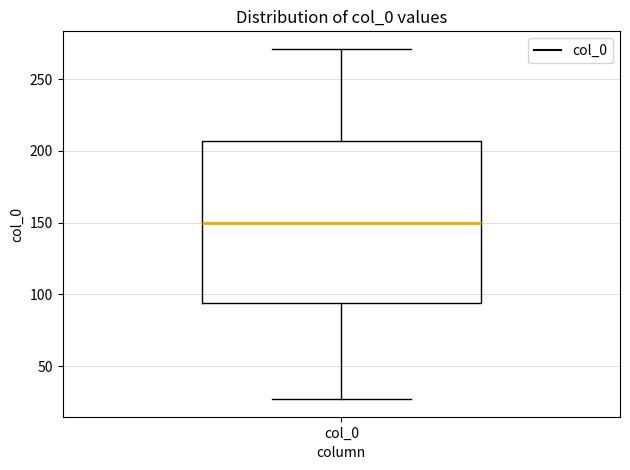

Read this box plot against the y-axis: the position of the median line, the range covered by the box, and the ends of both whiskers. The values are not printed on the chart, so give them approximately, as read against the axis.

median 150, box 95 to 205, whiskers 25 to 270